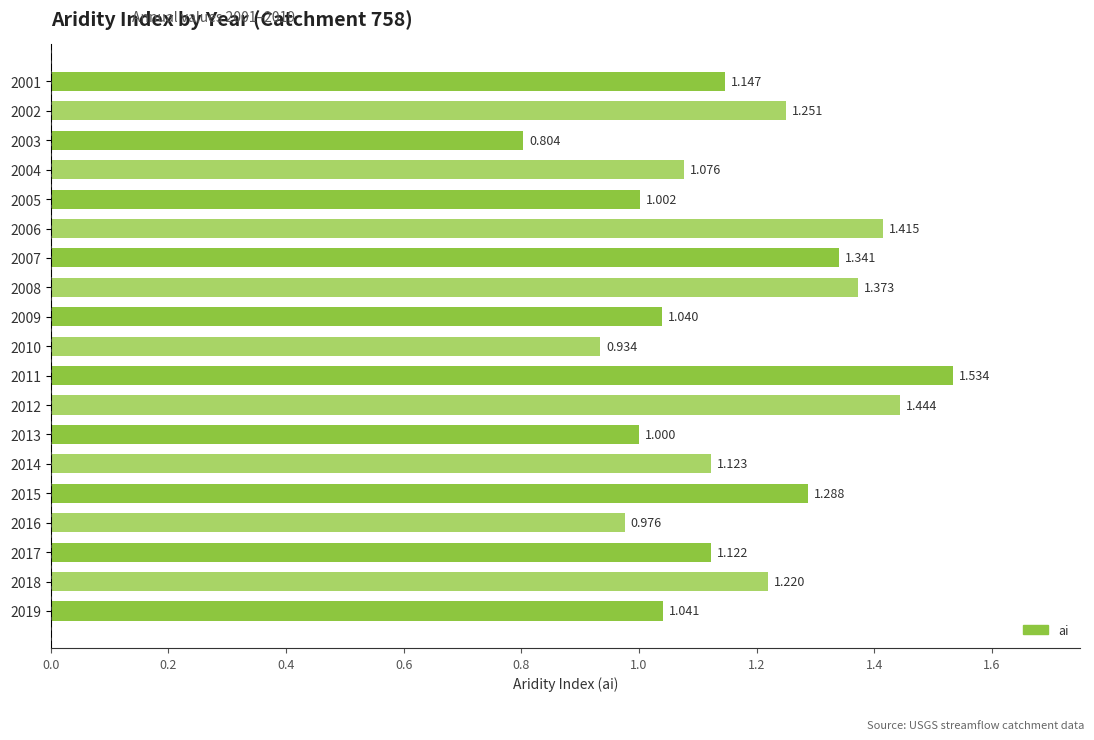

List the labels in order of value, smallest first.

2003, 2010, 2016, 2013, 2005, 2009, 2019, 2004, 2017, 2014, 2001, 2018, 2002, 2015, 2007, 2008, 2006, 2012, 2011